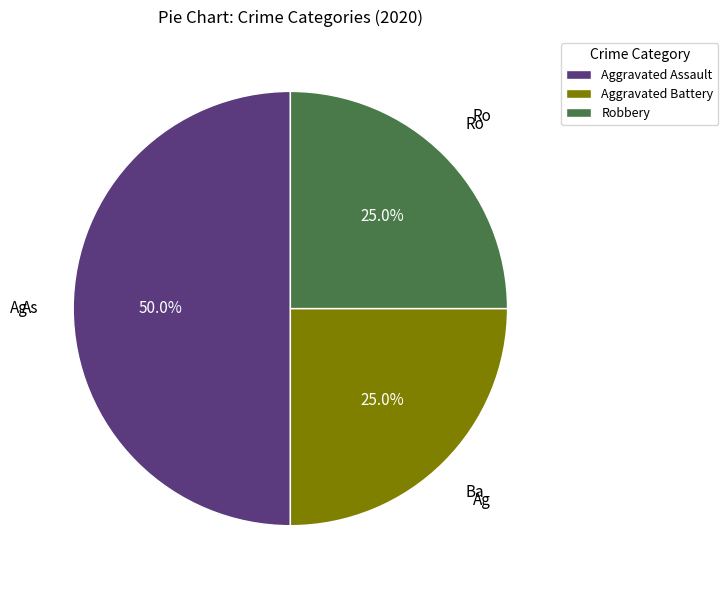

Which category has the biggest portion of the pie?

Aggravated Assault